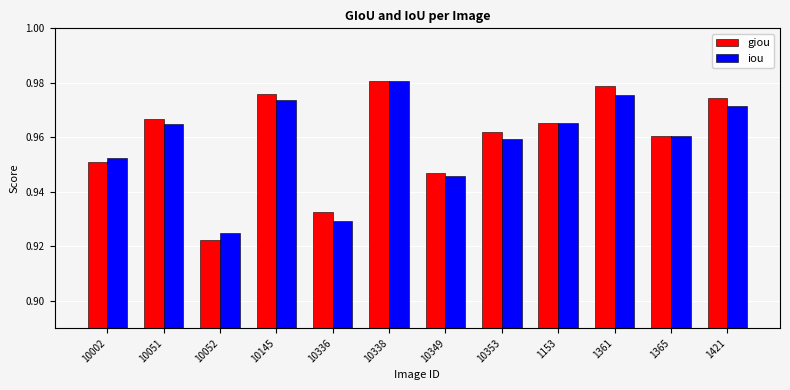

At which label is giou closest to 0?

10052